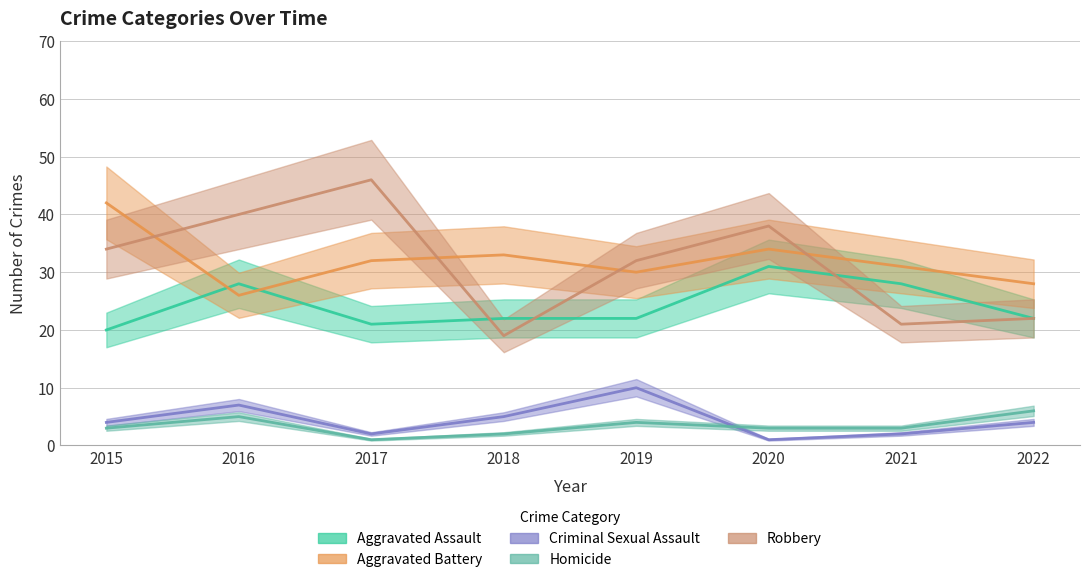

What is the sum of all Homicide values?

27